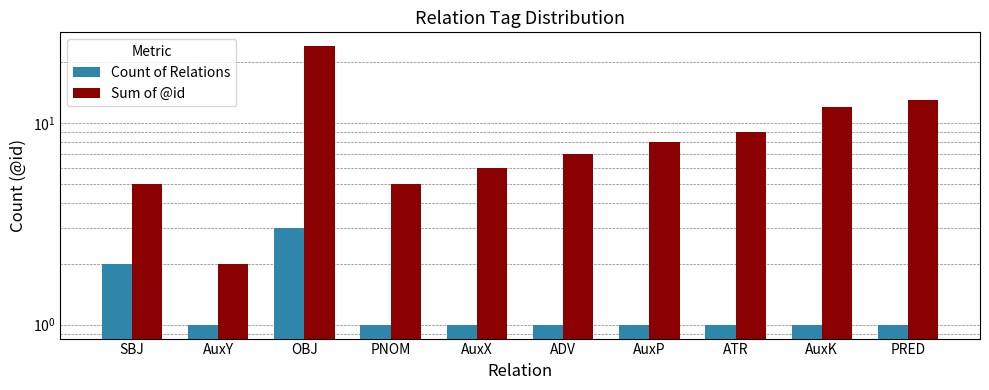

What is the sum of the Sum of @id values at AuxY and PNOM?

7